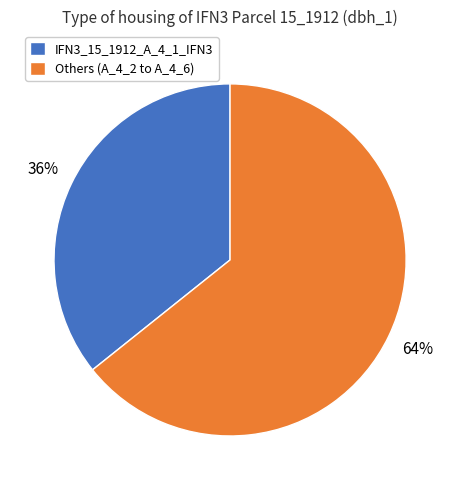

Count the number of slices in the pie.

2